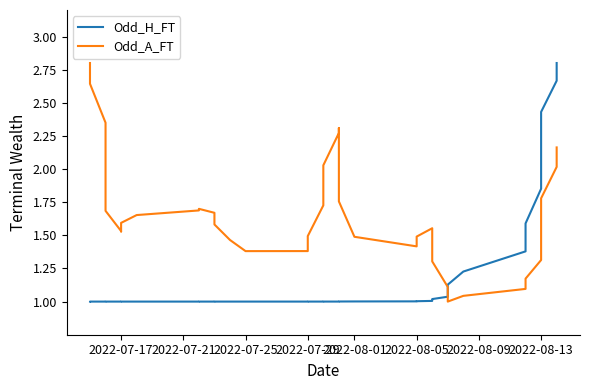

List the series in order of their peak value, lowest first.

Odd_H_FT, Odd_A_FT